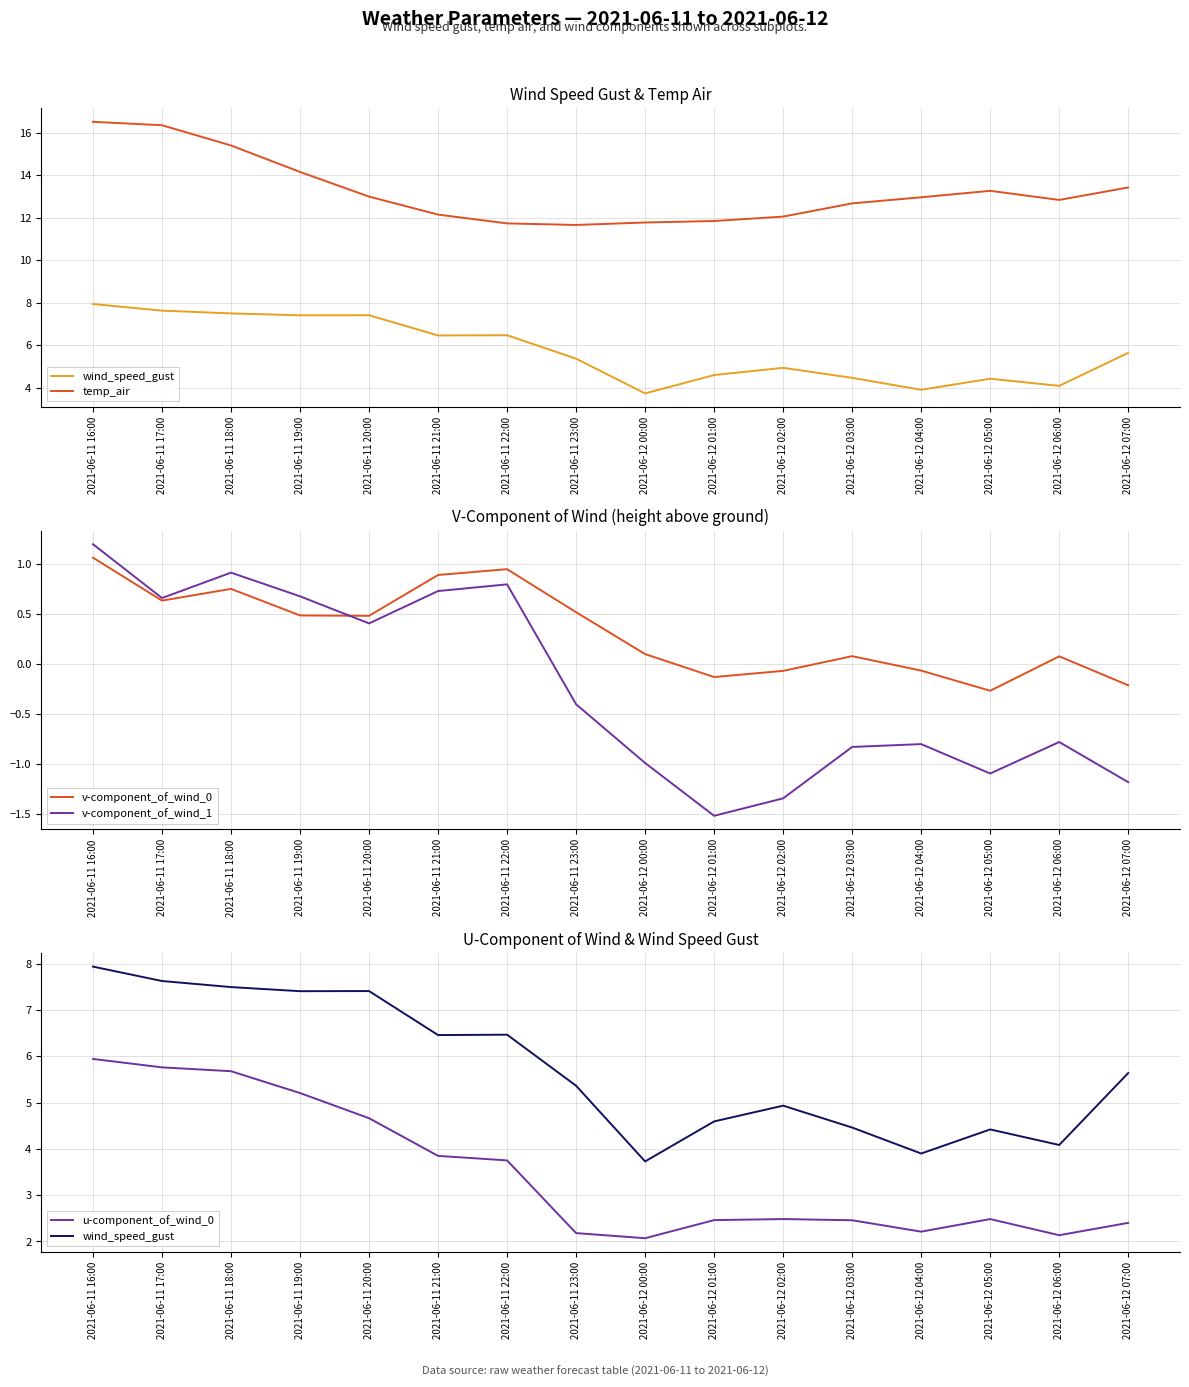

Is the value of wind_speed_gust at 2021-06-11 22:00 greater than the value of u-component_of_wind_0 at 2021-06-11 23:00?

Yes